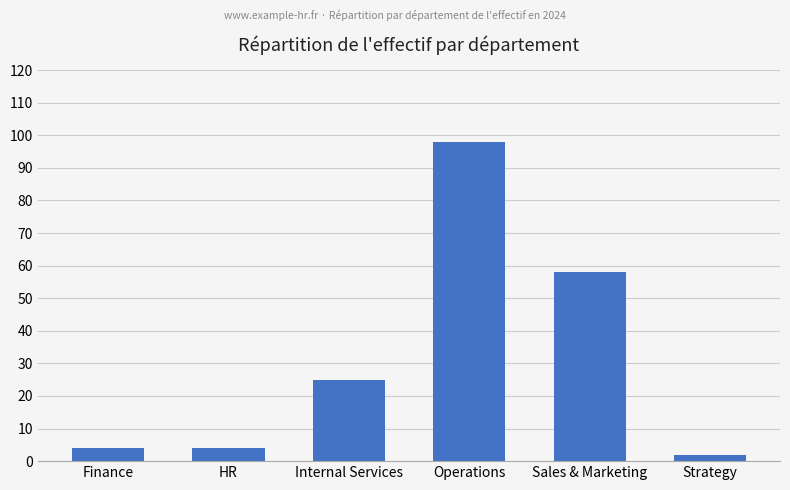

The chart shows a value of 4 at Finance. True or false?

True